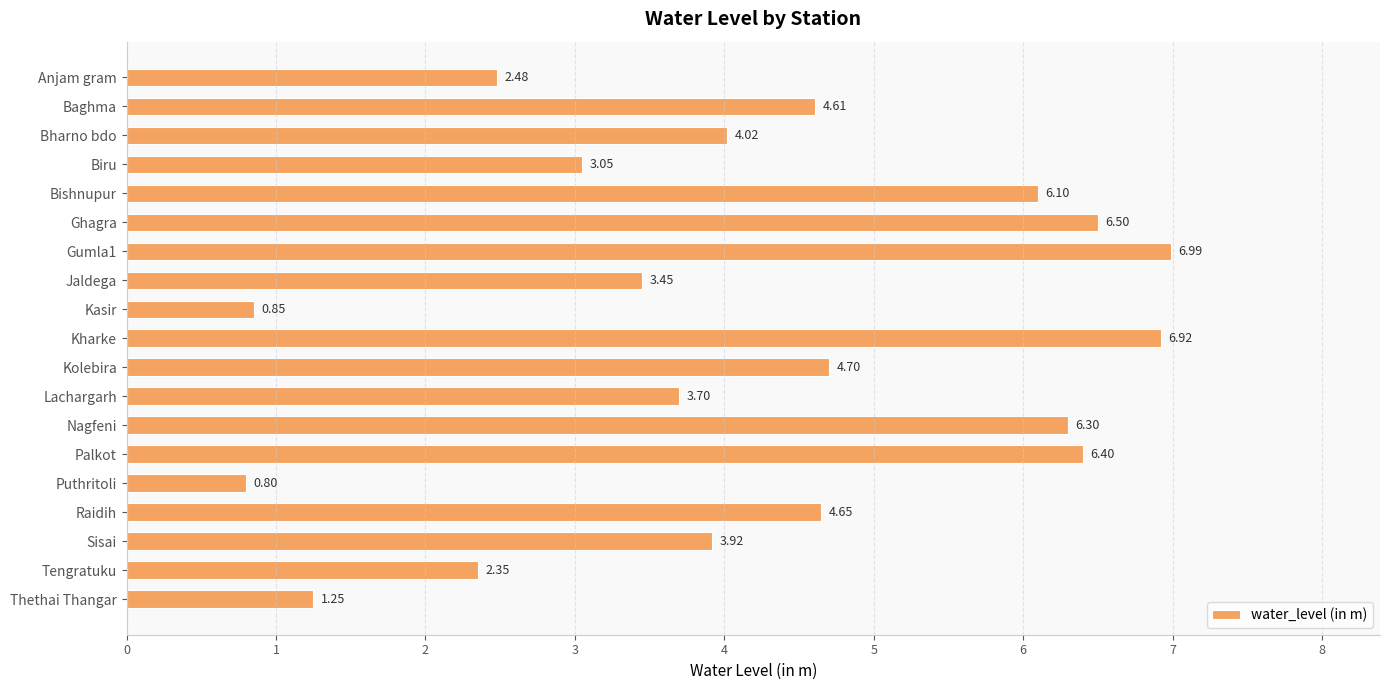

What is the label of the 19th bar from the bottom?

Anjam gram